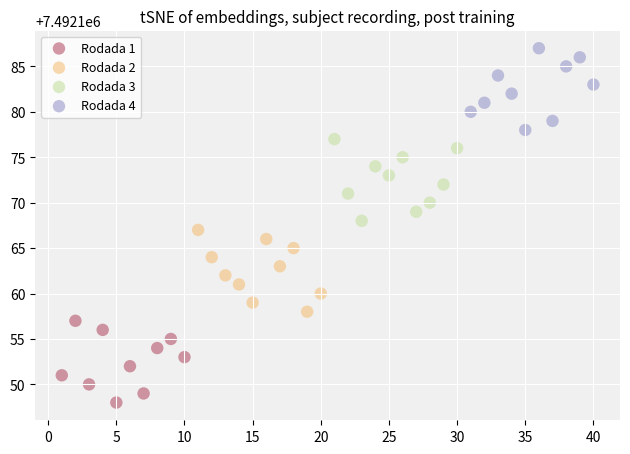

Which series contains the lowest Y value?

Rodada 1